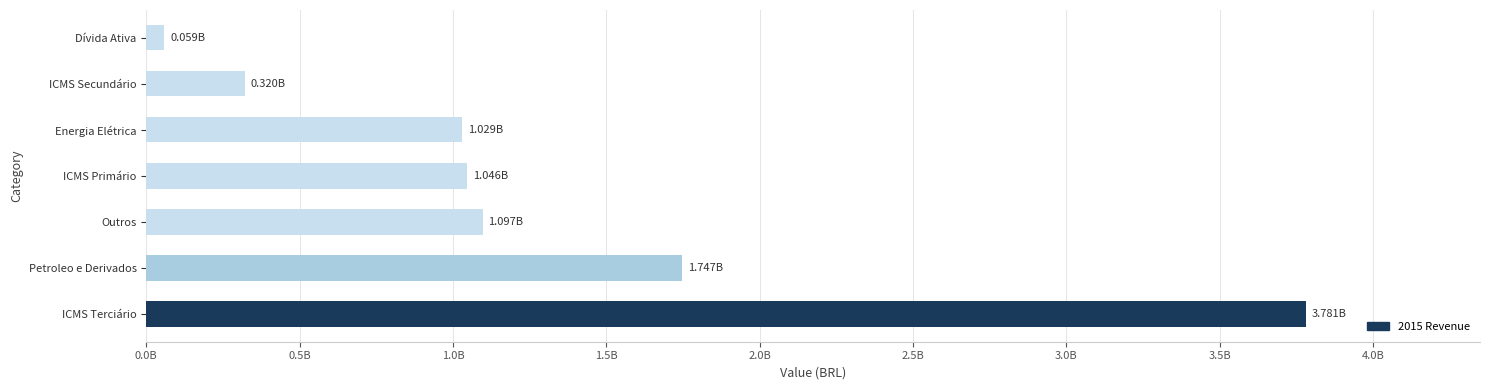

What is the maximum value shown in the chart?

3781167020